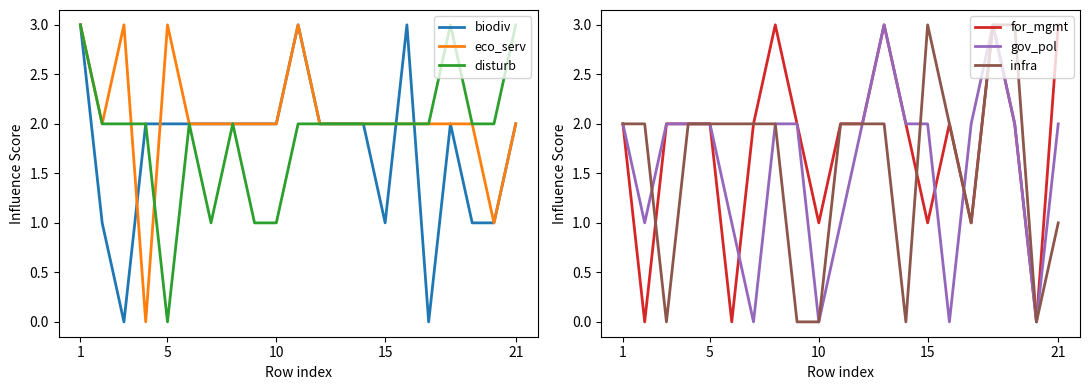

Reading right to left, transcribe all the data shown in this chart.

biodiv: 2	1	1	2	0	3	1	2	2	2	3	2	2	2	2	2	2	2	0	1	3
eco_serv: 2	1	2	2	2	2	2	2	2	2	3	2	2	2	2	2	3	0	3	2	3
disturb: 3	2	2	3	2	2	2	2	2	2	2	1	1	2	1	2	0	2	2	2	3
for_mgmt: 3	0	2	3	1	2	1	2	3	2	2	1	2	3	2	0	2	2	2	0	2
gov_pol: 2	0	2	3	2	0	2	2	3	2	1	0	2	2	0	1	2	2	2	1	2
infra: 1	0	3	3	1	2	3	0	2	2	2	0	0	2	2	2	2	2	0	2	2